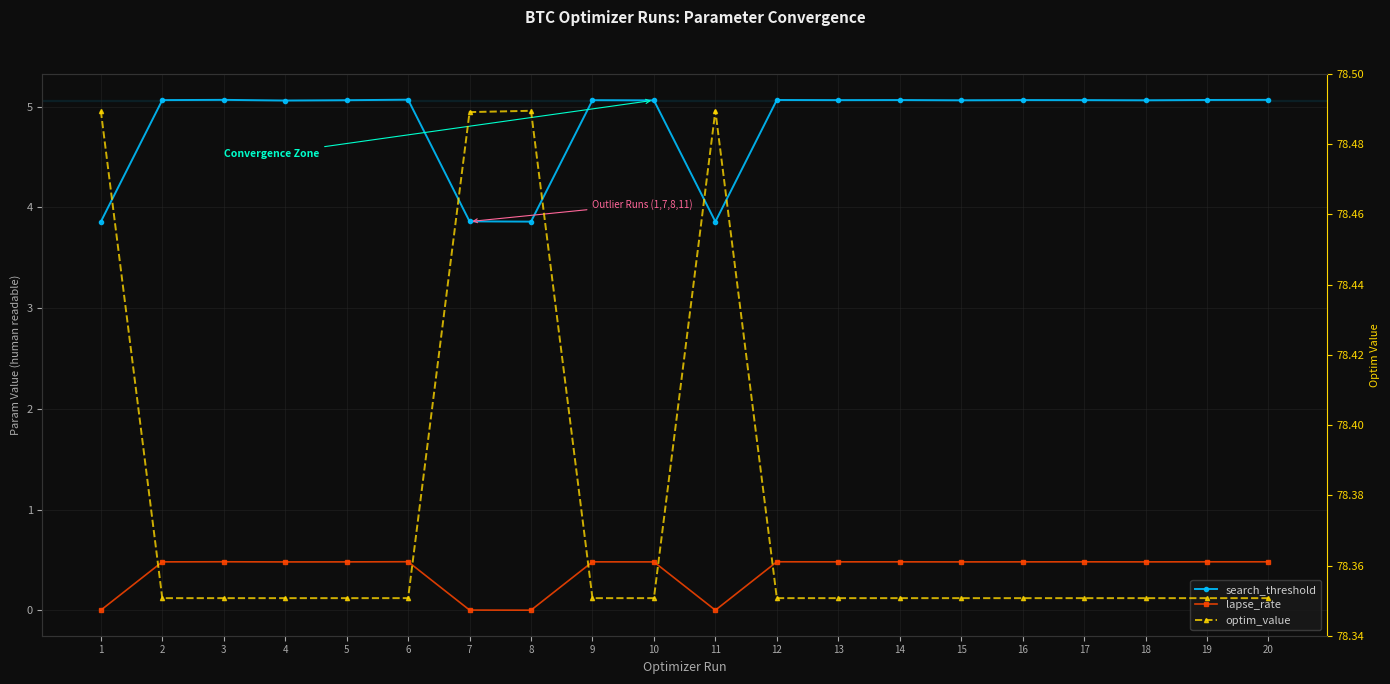

Which series changed the most between 2 and 17?

lapse_rate